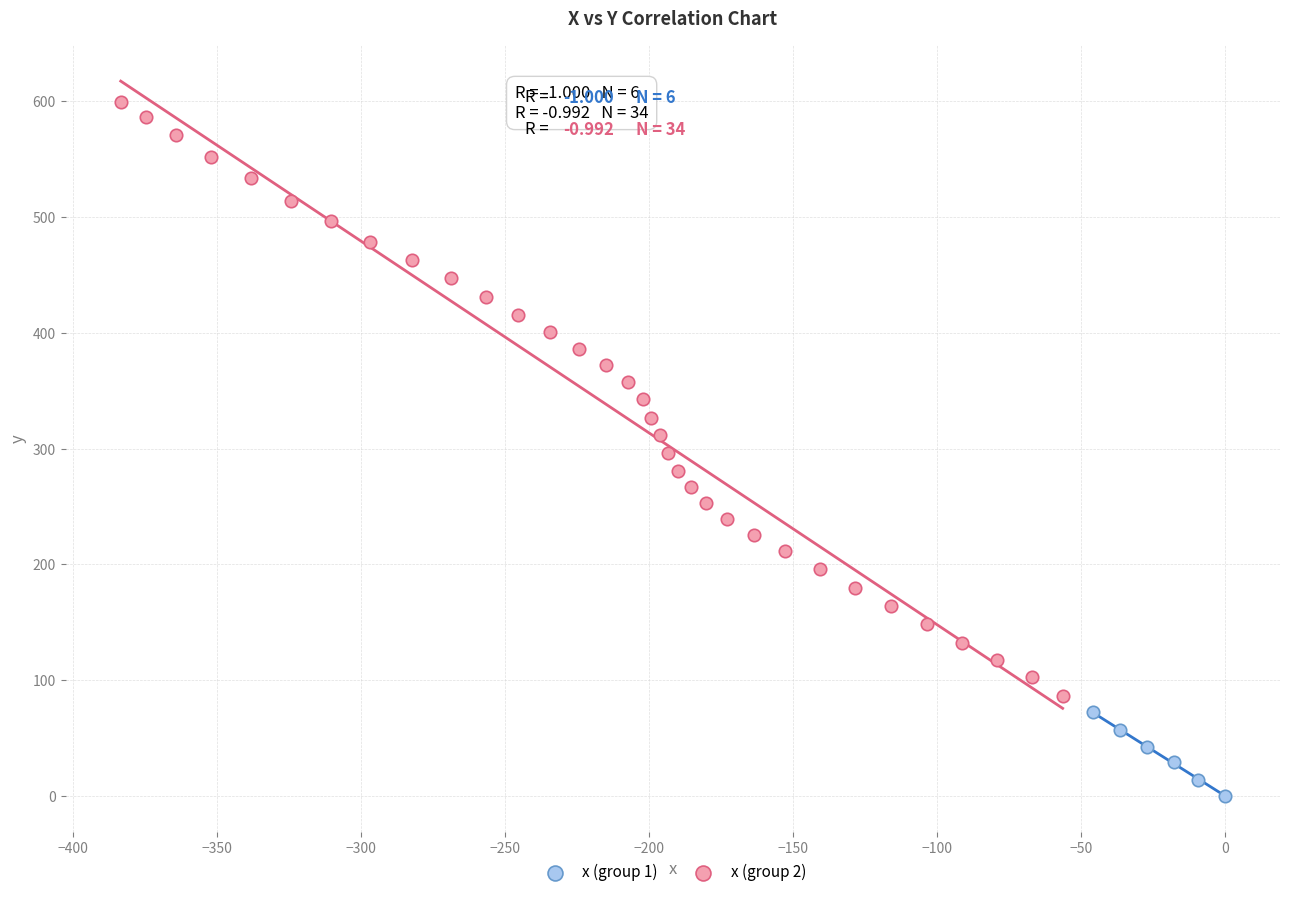

Which series has the largest Y range (max minus min)?

x (group 2)